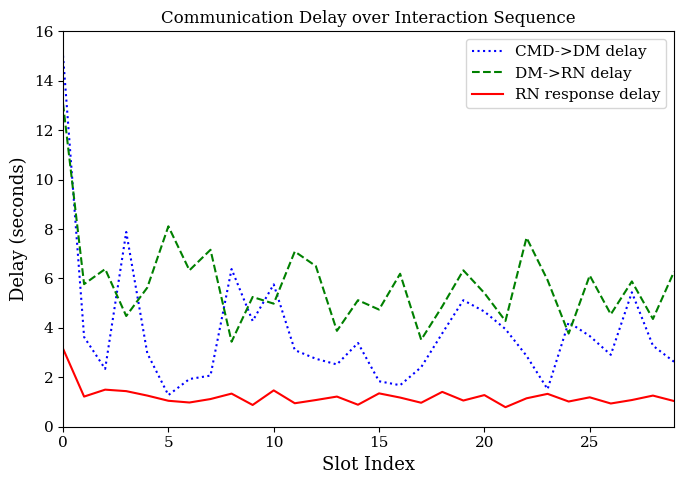

What is the difference between the second highest and second lowest values in the CMD->DM delay series?

6.4